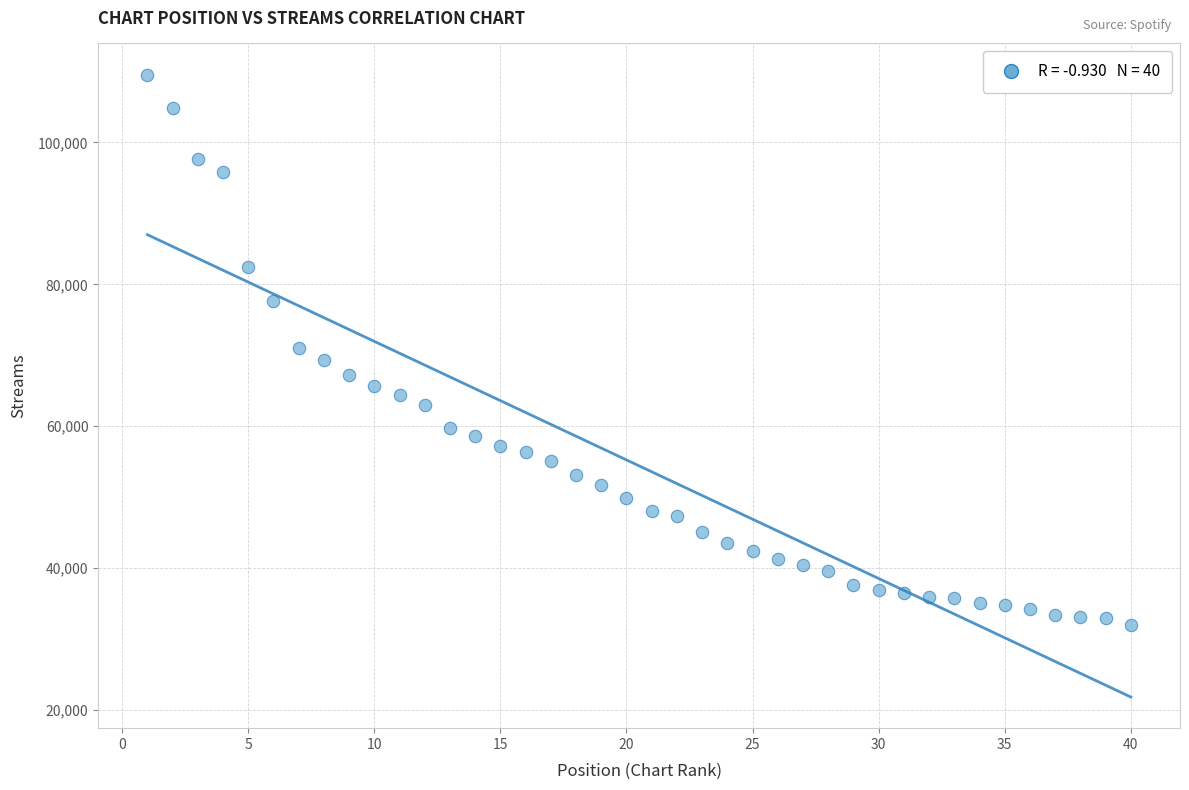

What is the range of Y values (max minus min)?

77550